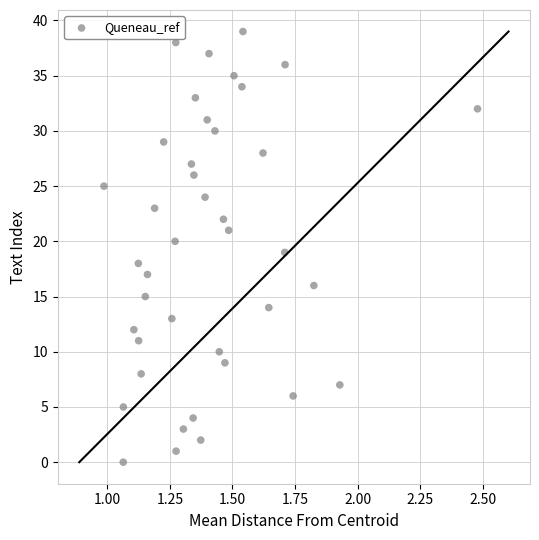

What is the range of Y values (max minus min)?

39